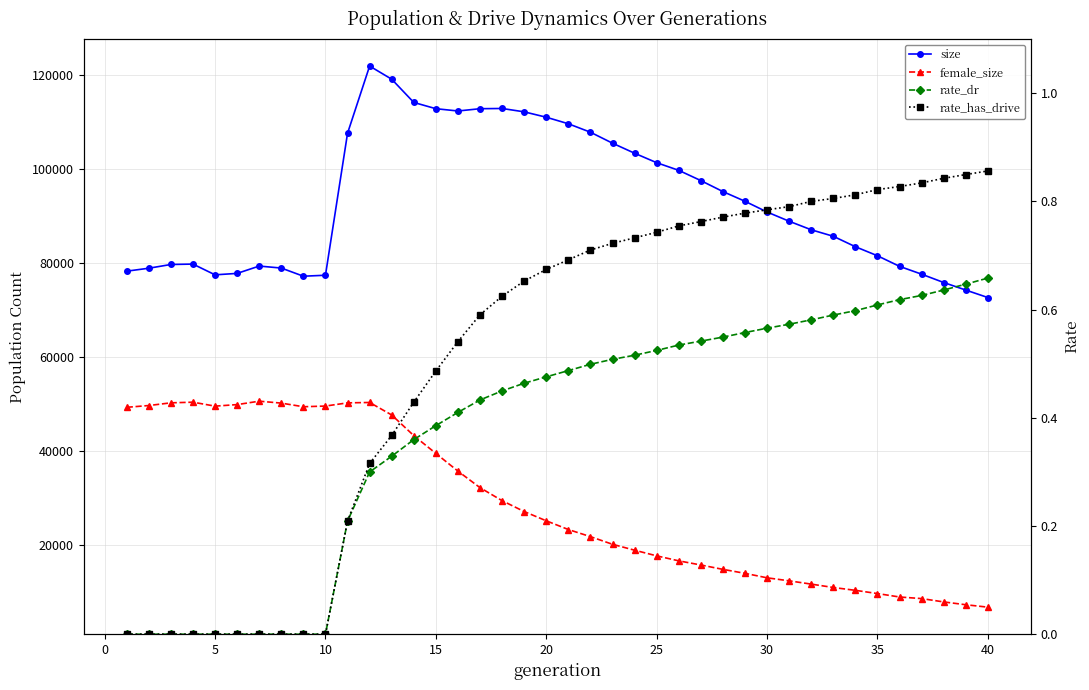

Count the number of data series in this chart.

4